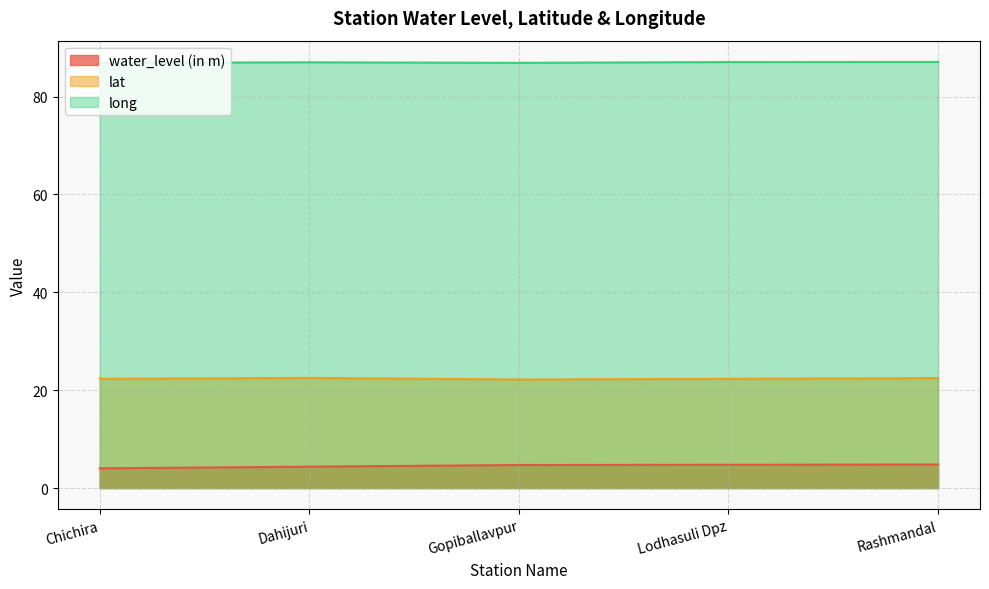

How many lines are shown in the chart?

3